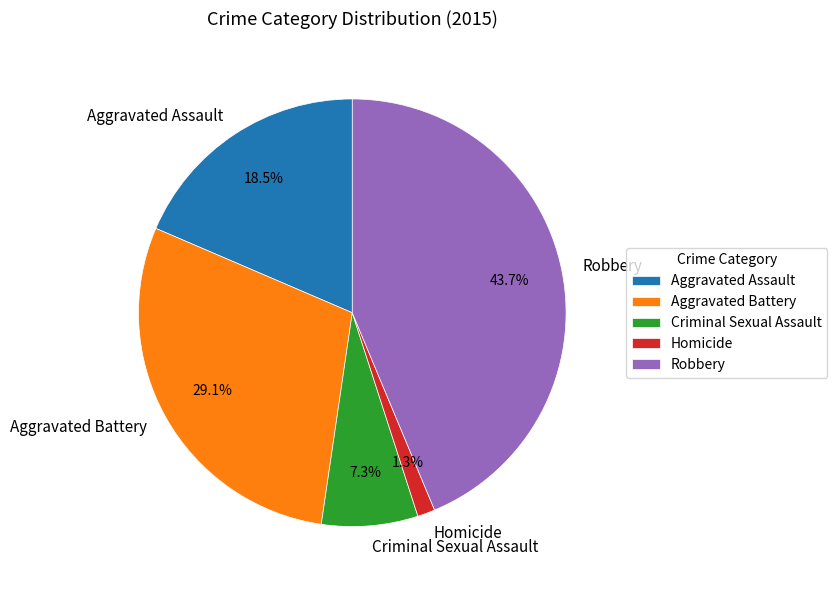

Do Aggravated Battery and Robbery together represent more than half of the pie?

Yes